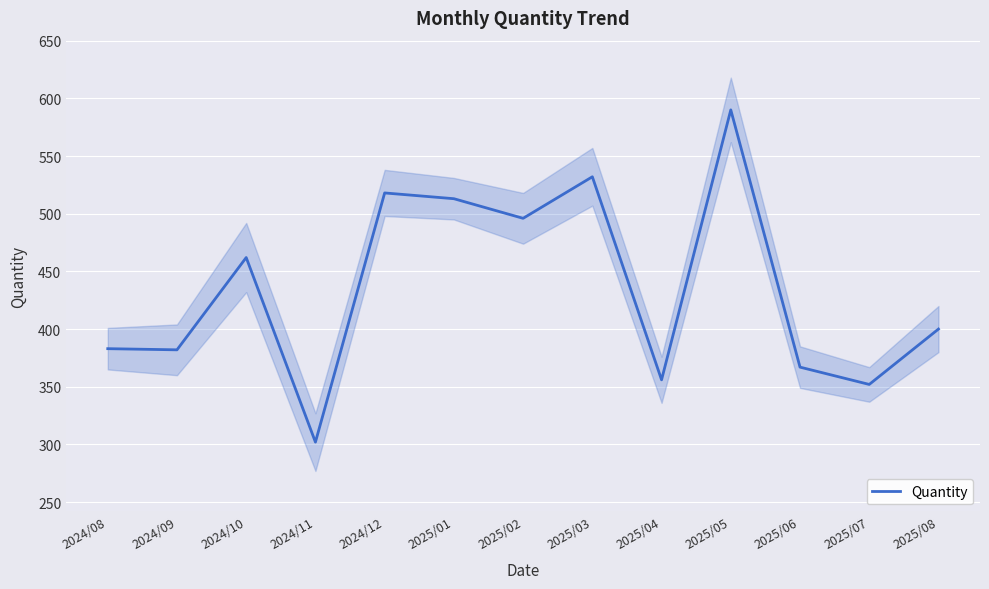

The chart shows a value of 382 at 2024/09. True or false?

True